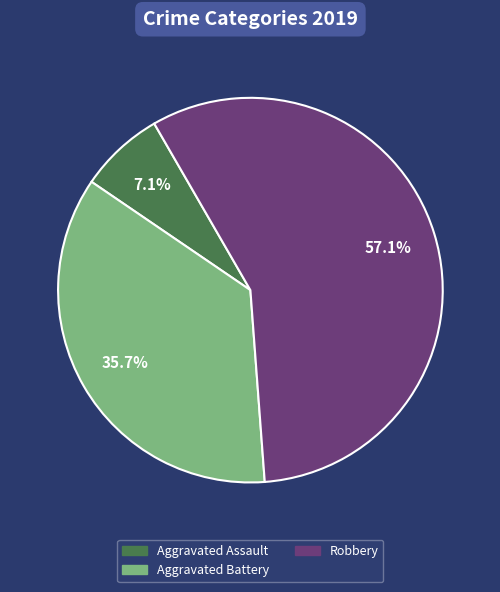

Is there any slice that represents more than half of the pie?

Yes